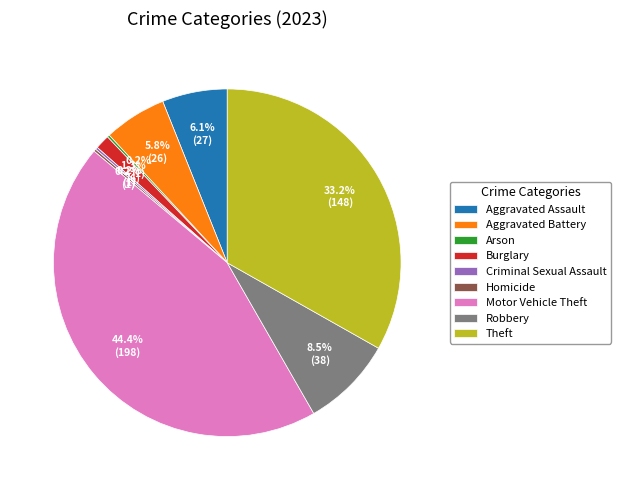

Is it true that Aggravated Assault is 1% of the pie?

False